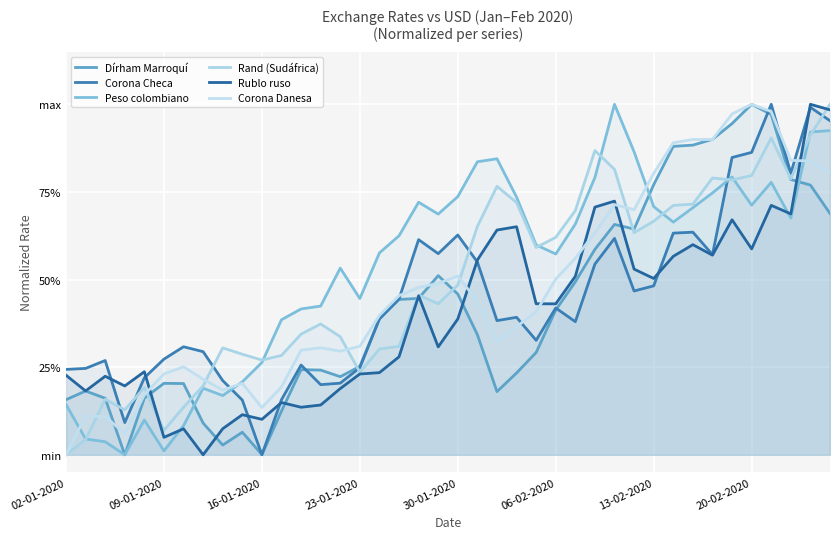

What is the difference between the Corona Checa values at 17 and 8?

0.2